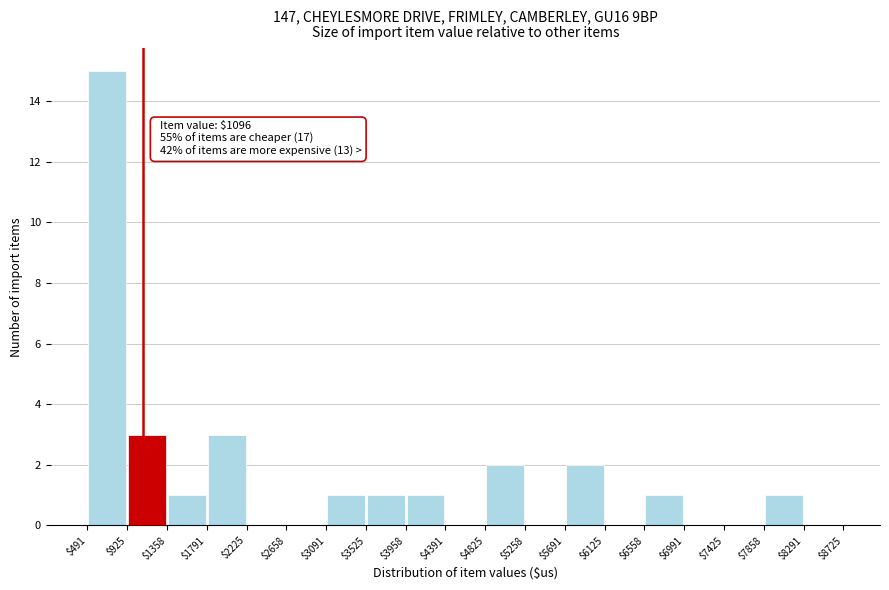

Over which range of the x-axis is the bar tallest?

$491 to $925